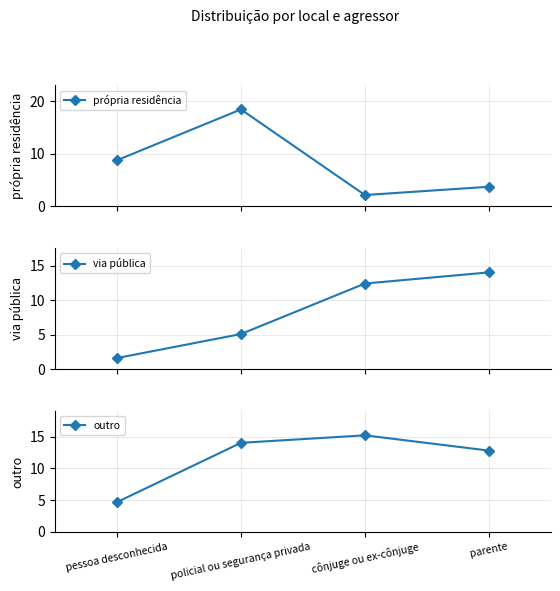

Rank the series at parente from lowest to highest value.

própria residência, outro, via pública